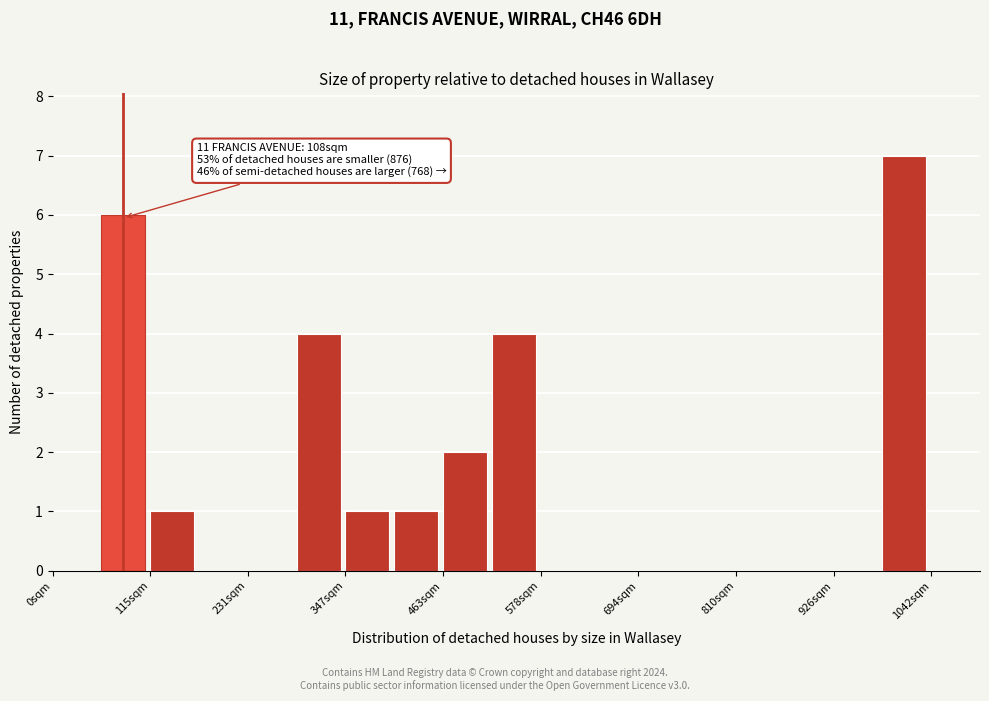

Around what value on the x-axis is the tallest bar? Give the approximate position of its centre, as read against the axis.

1020